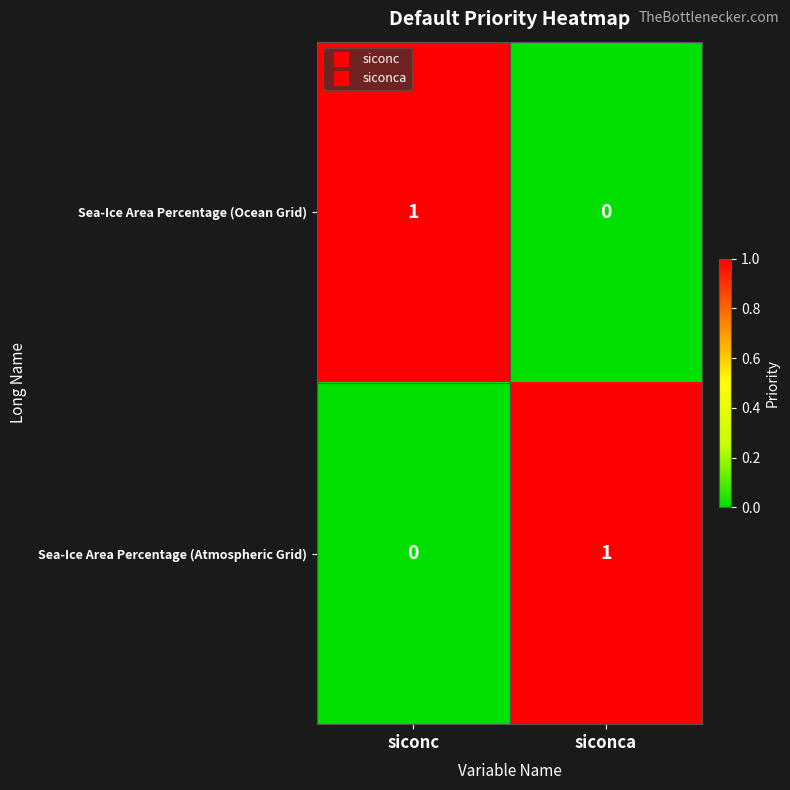

Reading left to right, transcribe all the data shown in this chart.

Sea-Ice Area Percentage (Ocean Grid): siconc=1	siconca=0
Sea-Ice Area Percentage (Atmospheric Grid): siconc=0	siconca=1